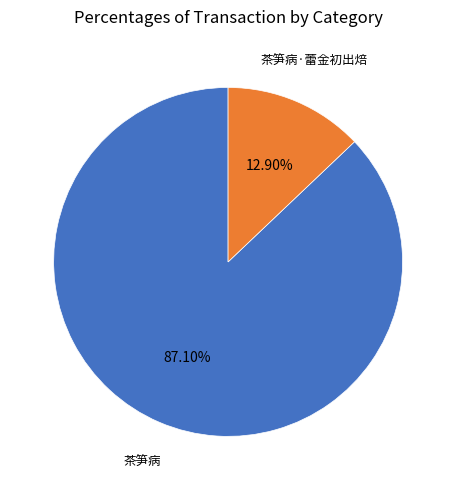

Is there any slice that represents more than half of the pie?

Yes